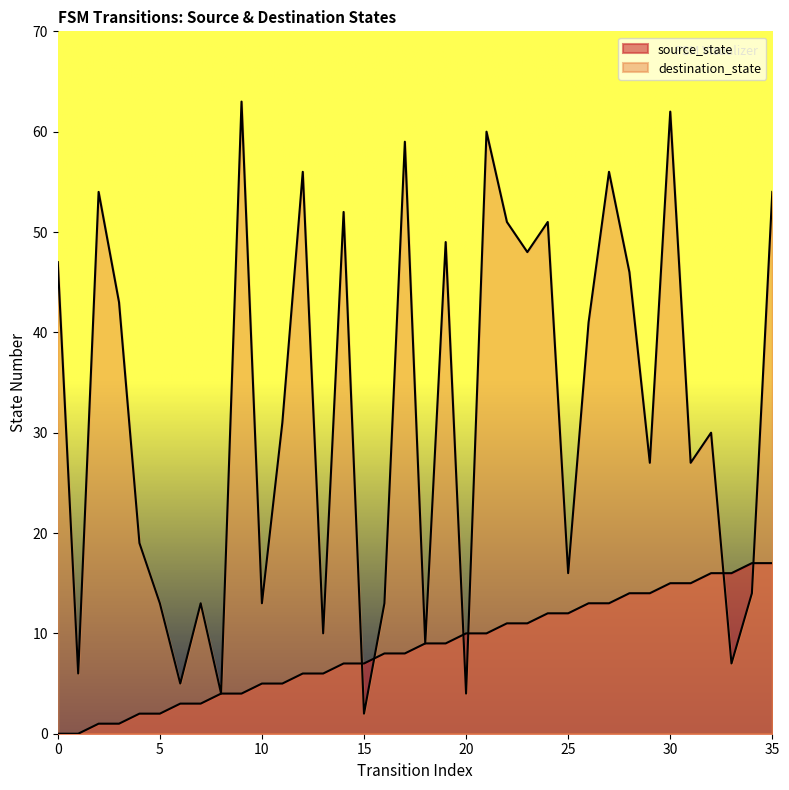

What is the value of the destination_state point at the 29th from the left?

46